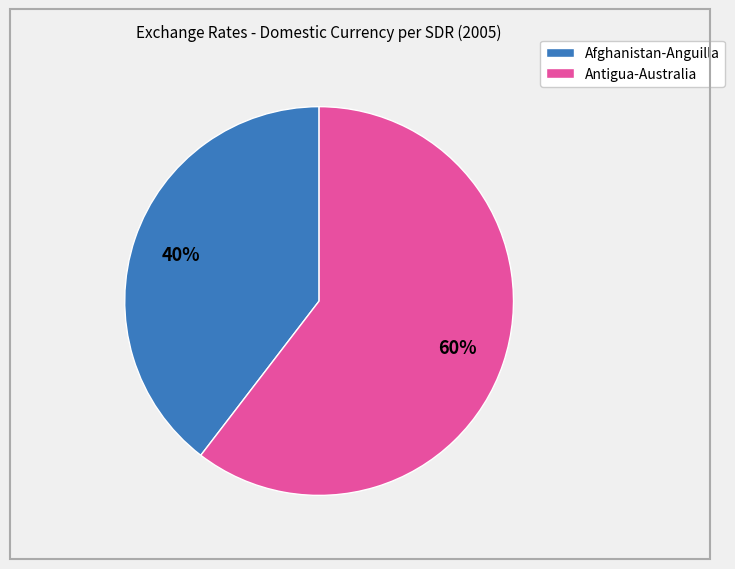

To the nearest percent, what is the average slice percentage?

50%